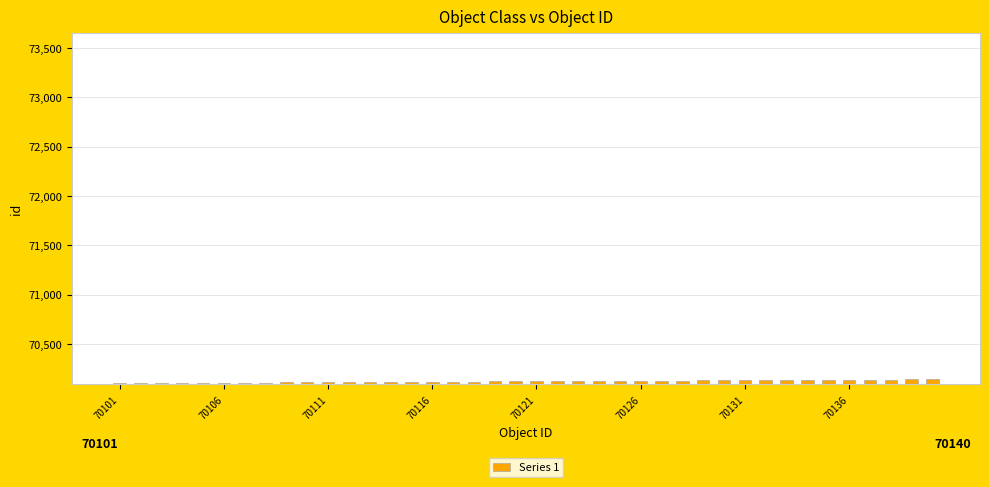

Does the chart contain any negative values?

No